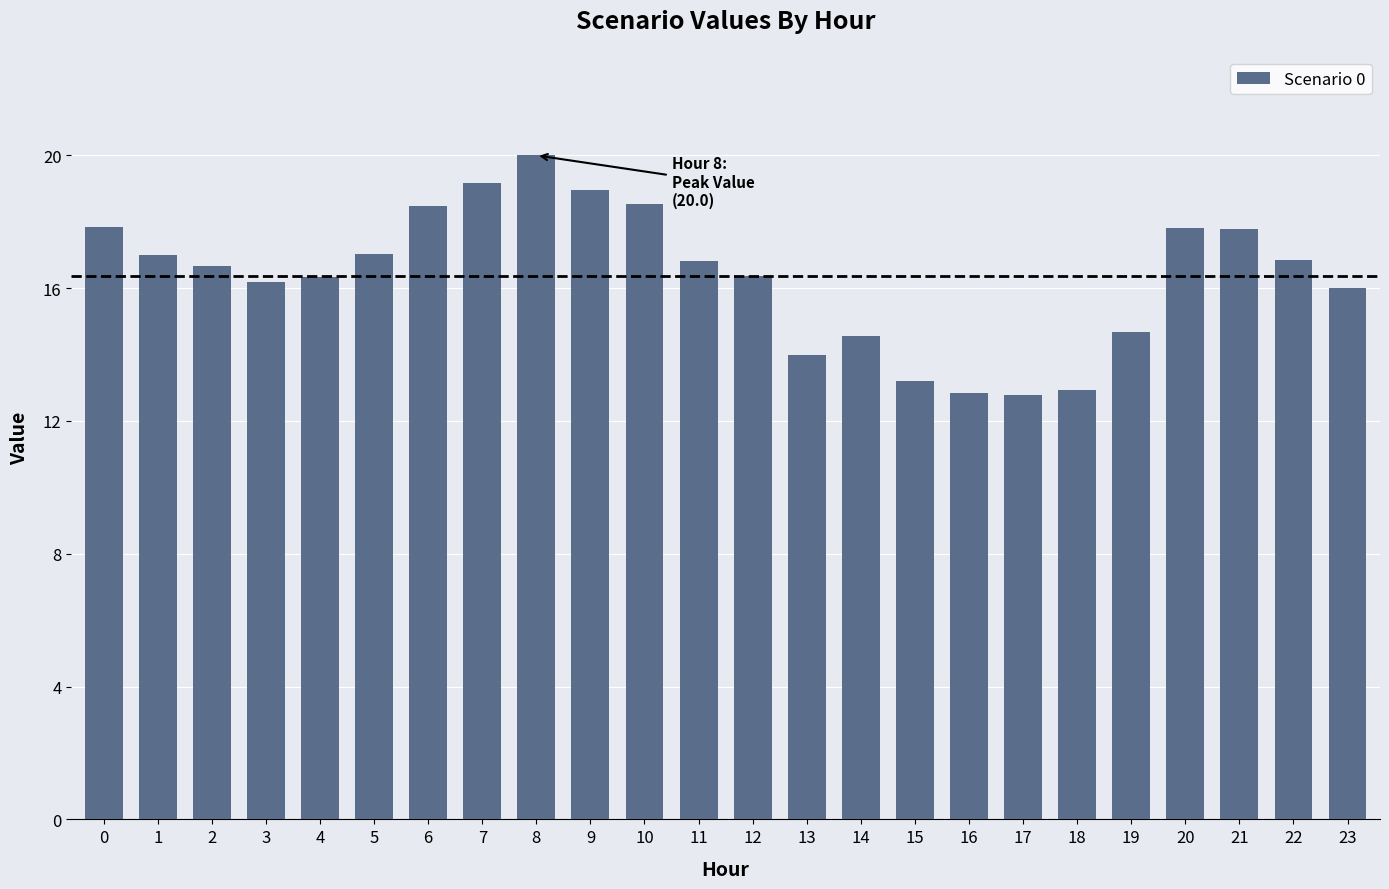

How many bars are there in total?

24